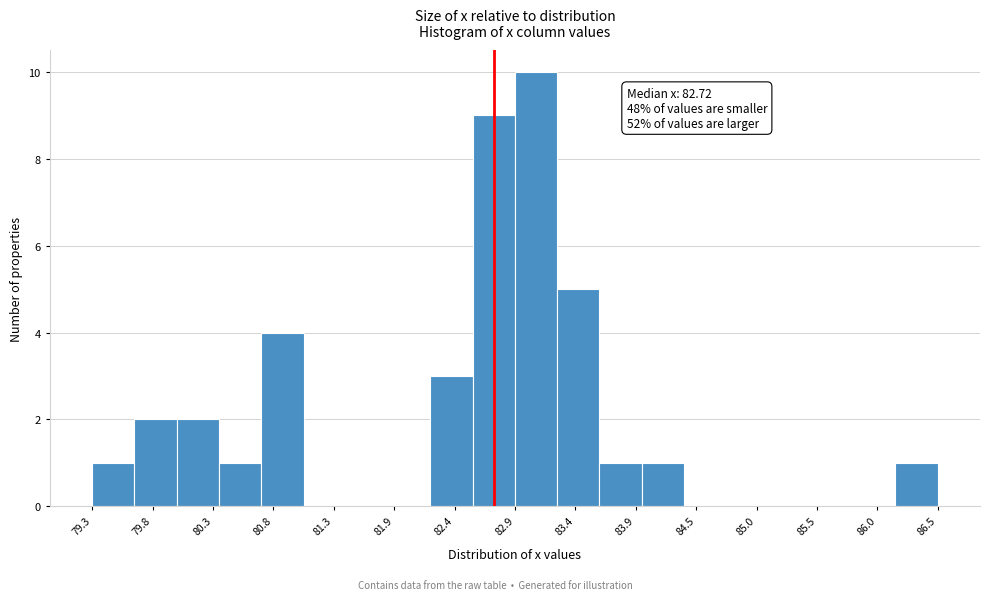

Read against the x-axis, roughly where is the centre of the tallest bar?

83.1